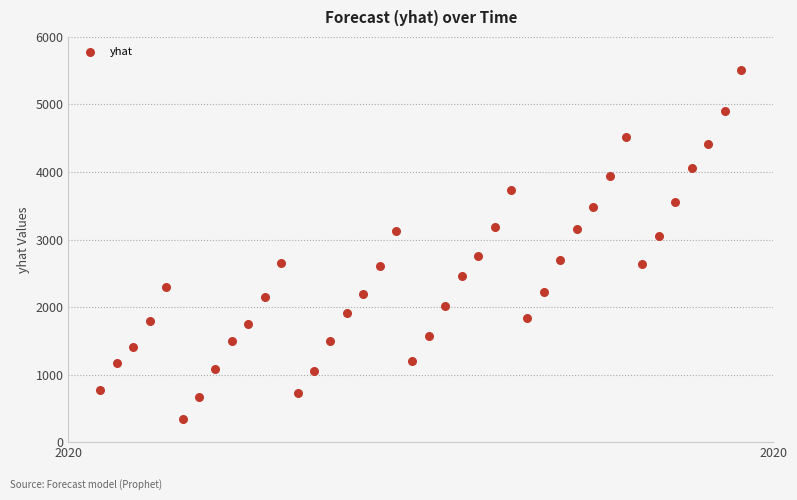

What is the range of Y values (max minus min)?

5172.6